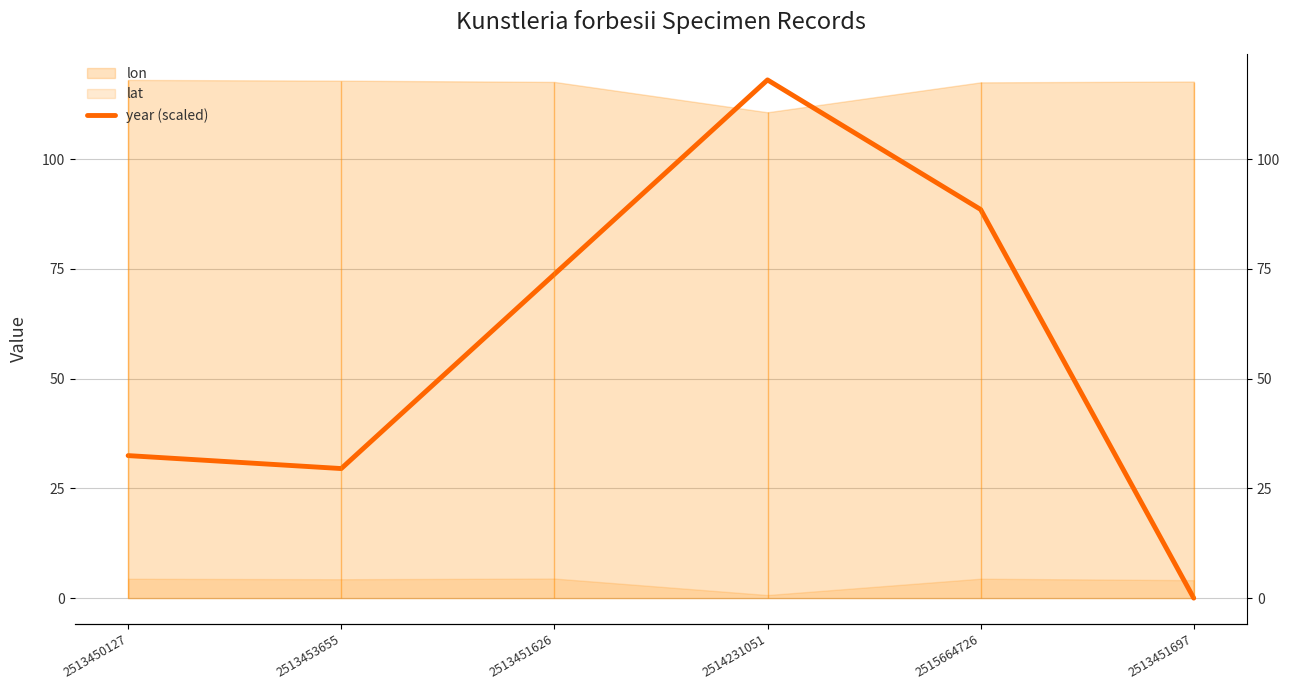

How many positive values are there?

5